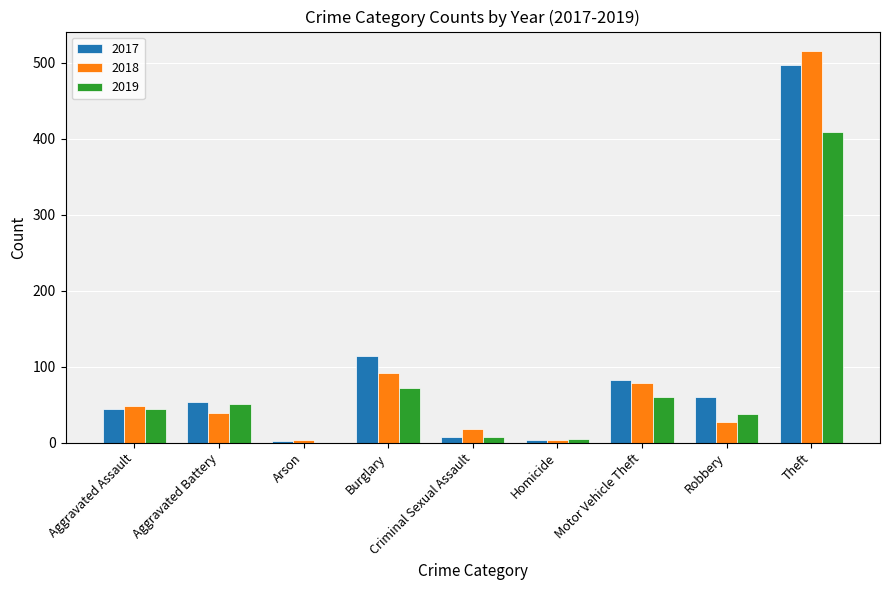

Is the value of 2018 at Aggravated Assault greater than the value of 2017 at Homicide?

Yes